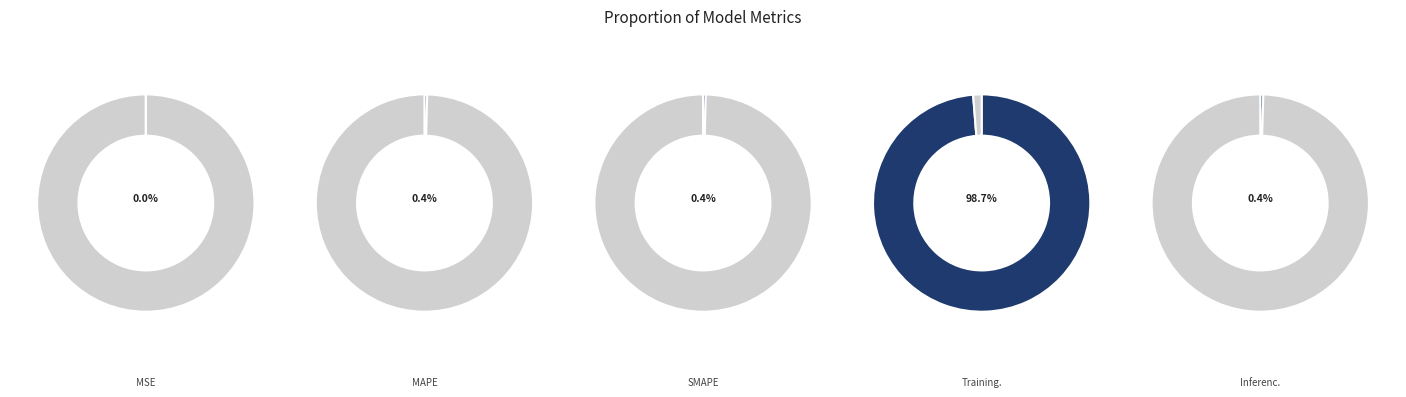

Which category has the biggest portion of the pie?

Training Time